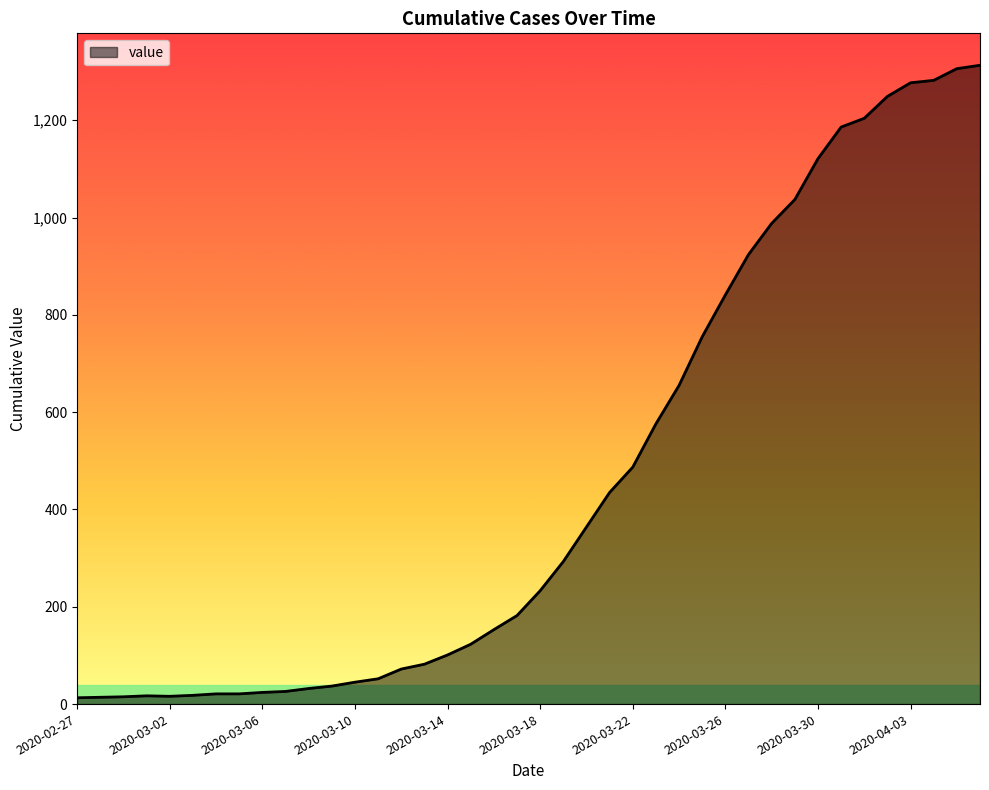

What is the greatest value displayed?

1313